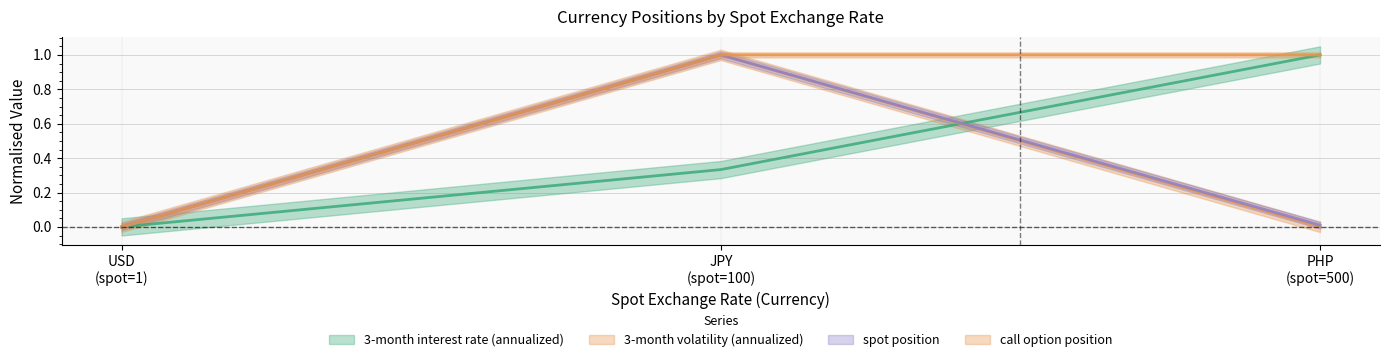

Reading right to left, transcribe all the data shown in this chart.

3-month interest rate (annualized): 1.0	0.3	0.0
3-month volatility (annualized): 0.0	1.0	0.0
spot position: 0.0	1.0	0.0
call option position: 1.0	1.0	0.0